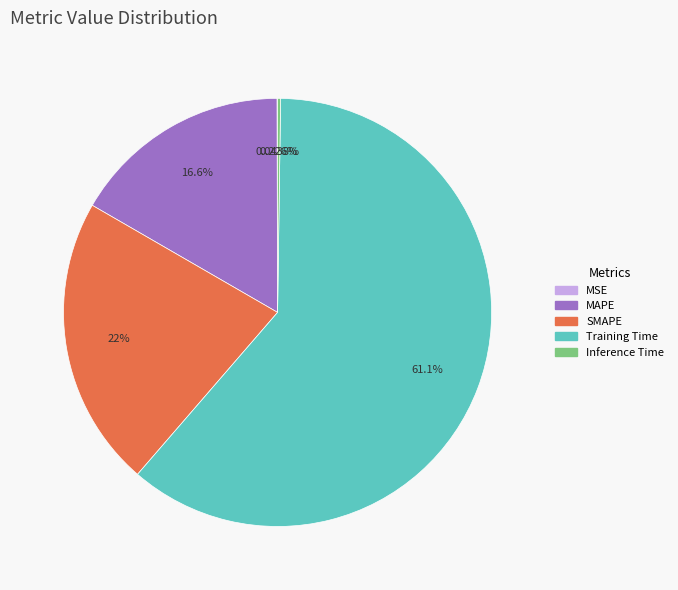

Is Training Time the majority of the pie?

Yes